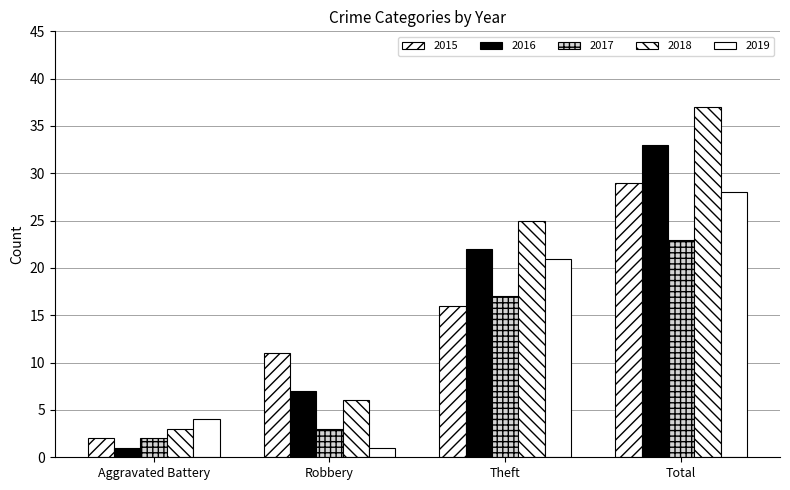

How many categories are shown in the chart?

4